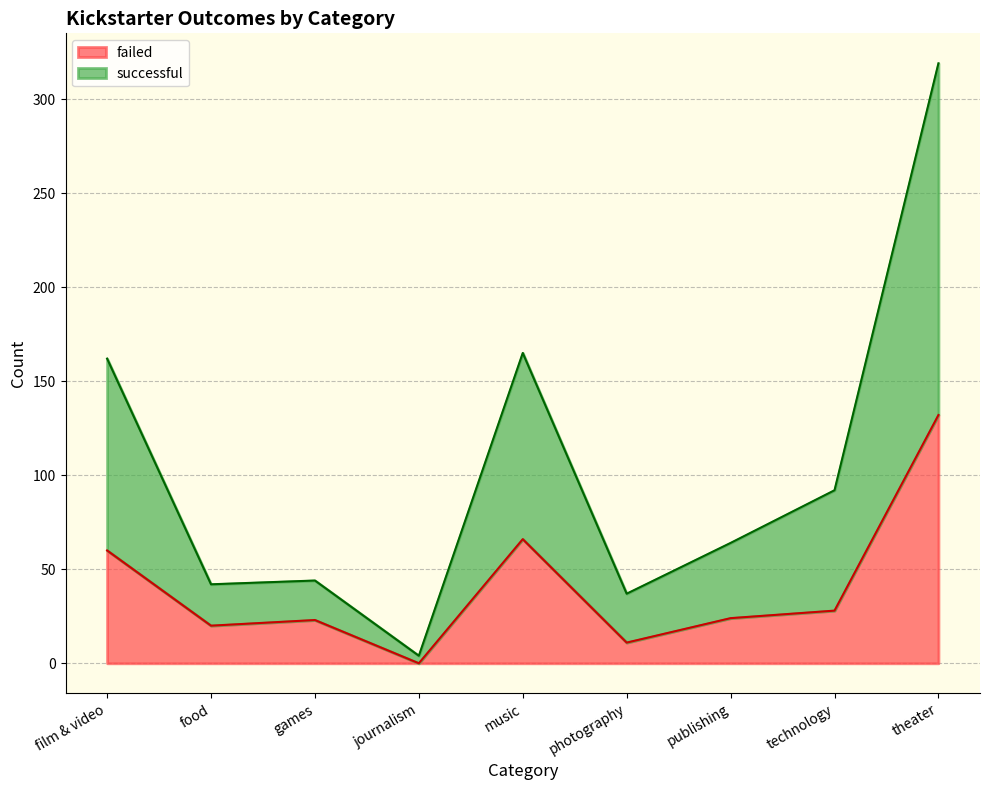

What is the difference between the highest and lowest values at film & video?

102